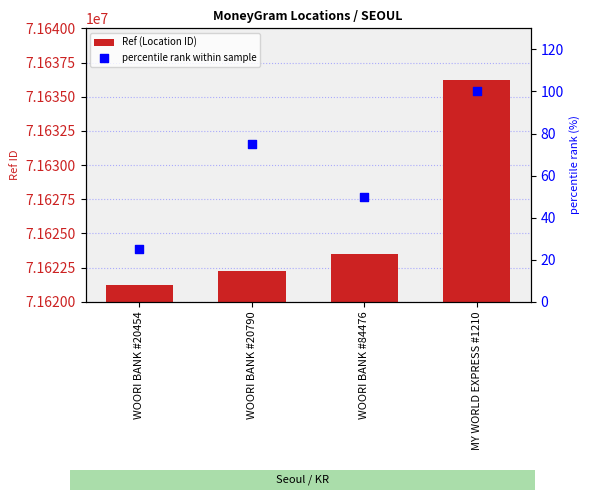

What are all the series names shown in the legend?

Ref (Location ID), percentile rank within sample